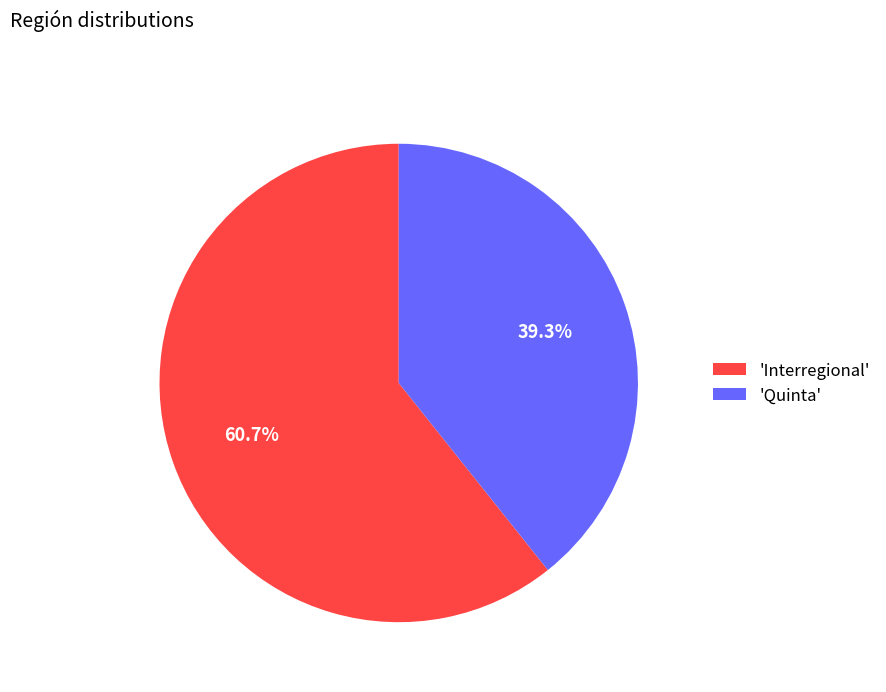

What is the smallest slice in the pie chart?

'Quinta'